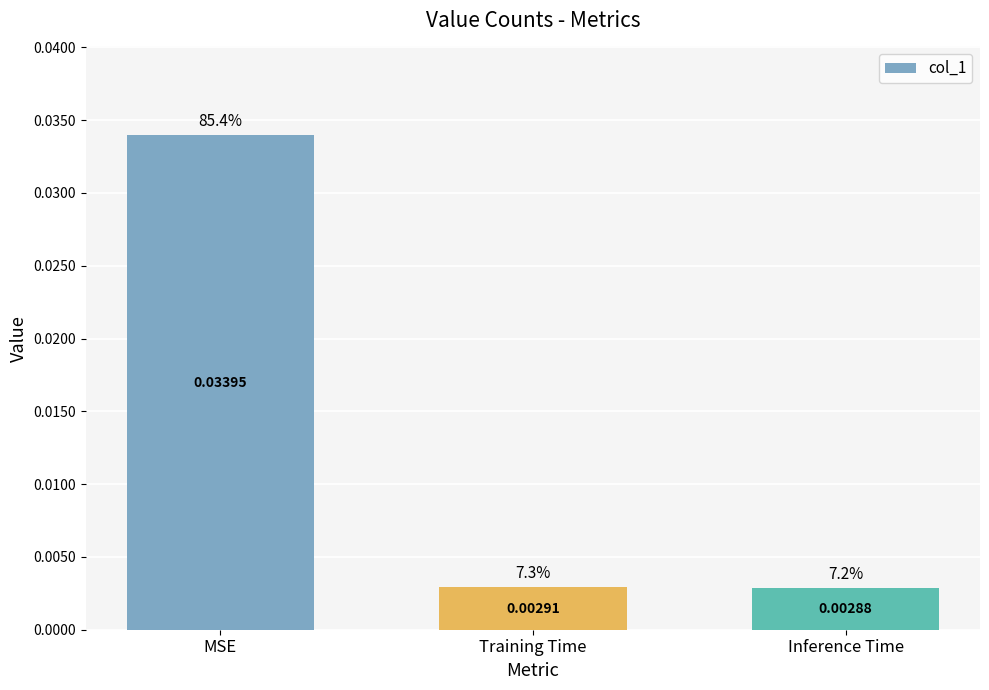

Which label corresponds to the smallest value in the chart?

Inference Time